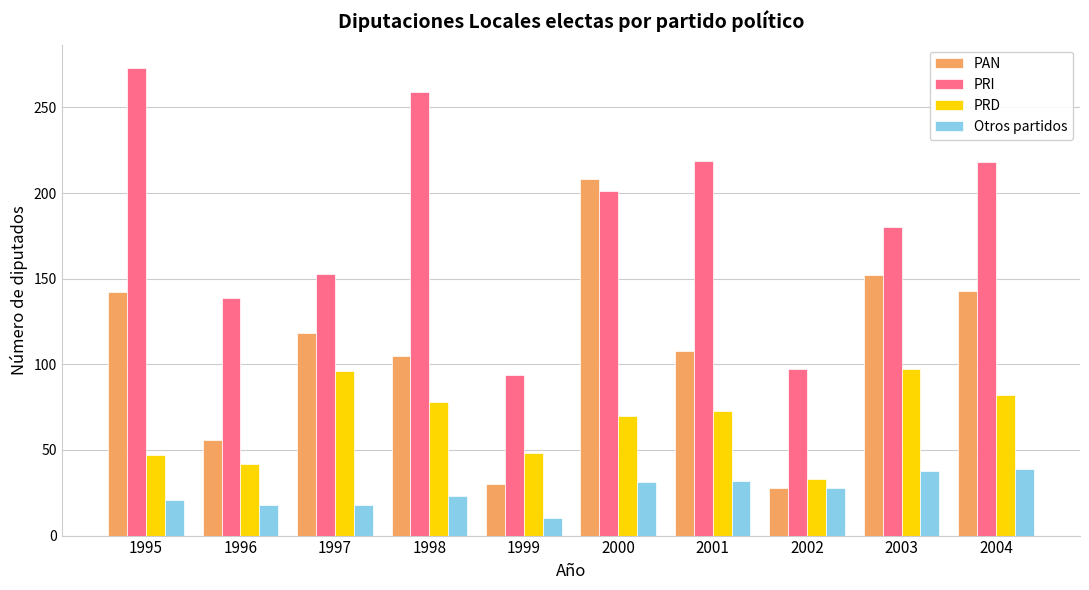

What are all the series names shown in the legend?

PAN, PRI, PRD, Otros partidos